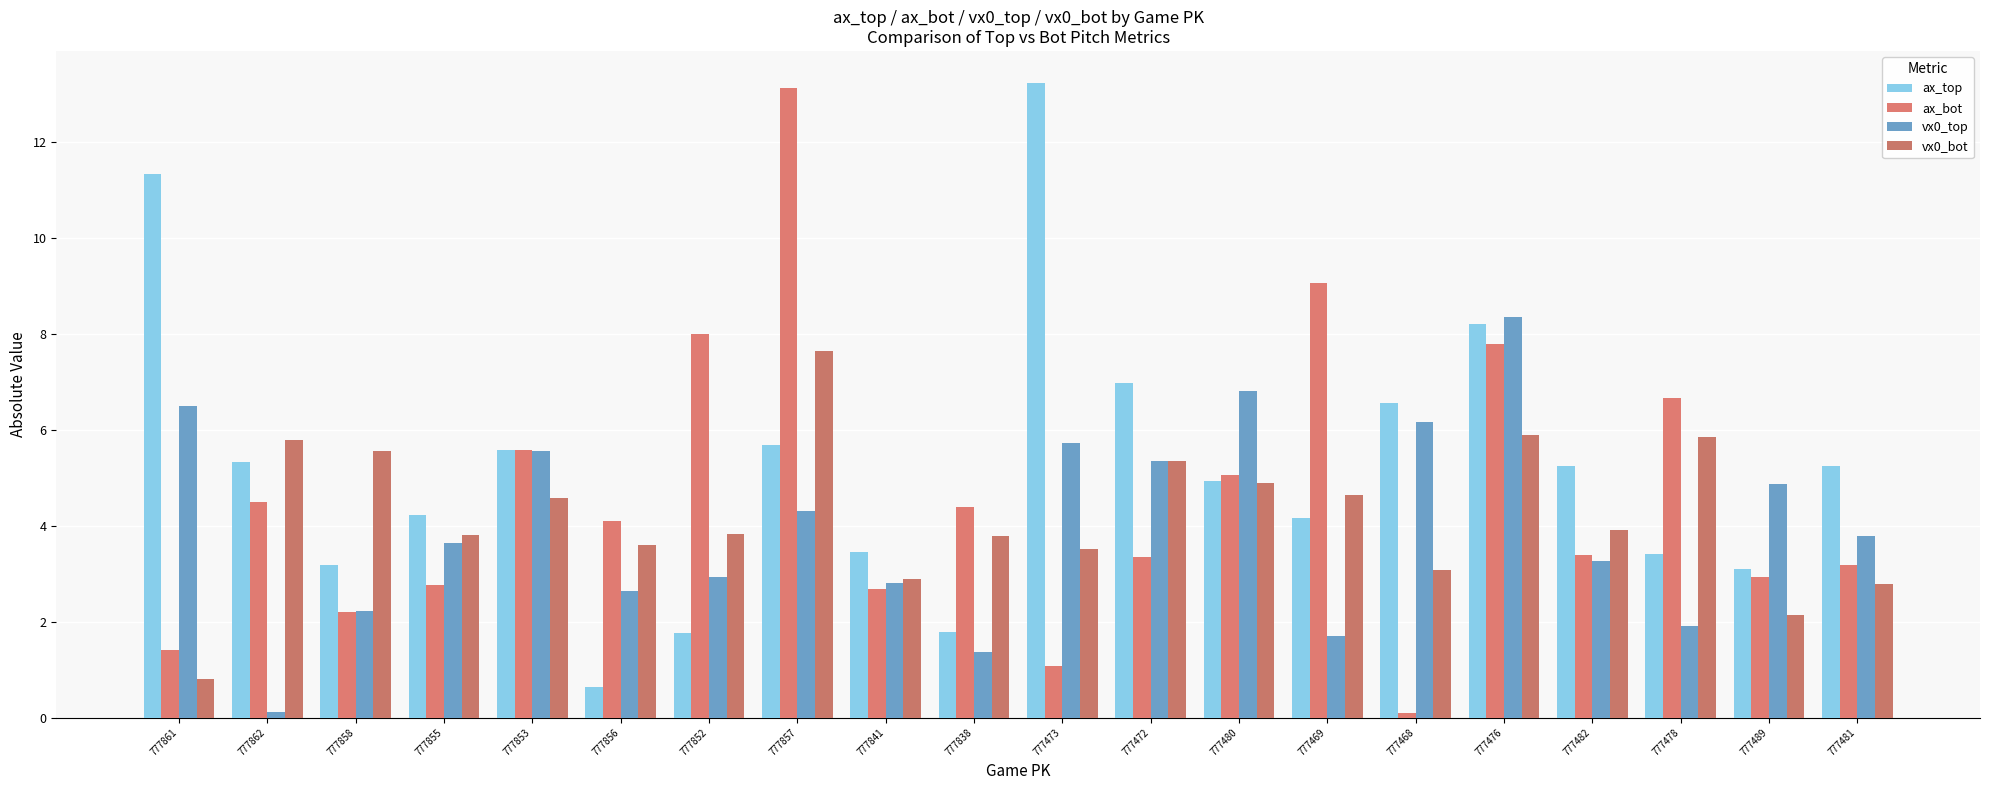

Are the bars horizontal?

No